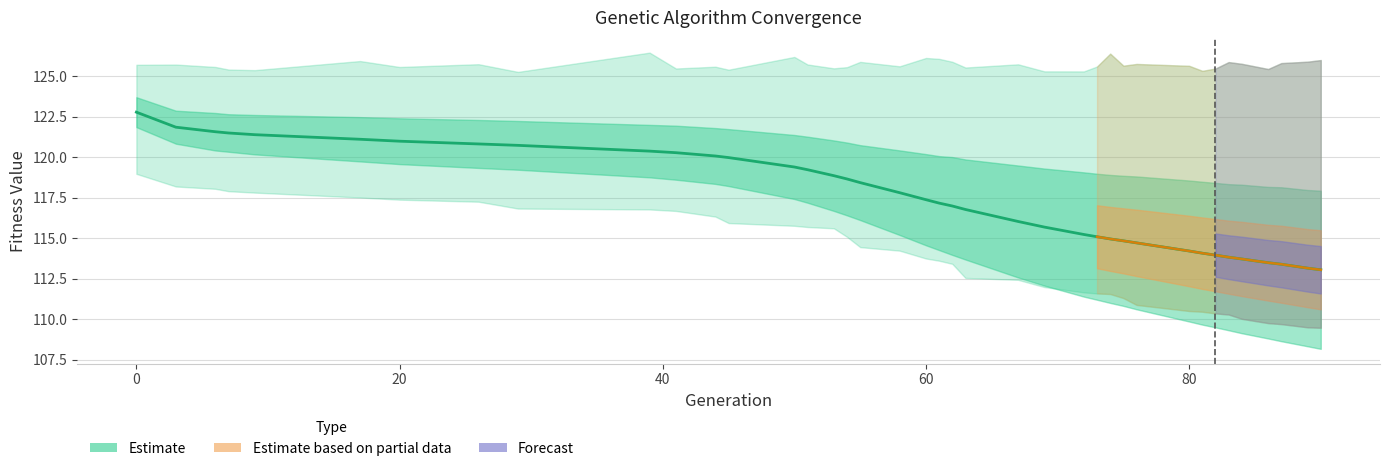

True or false: std and avg intersect in this chart.

False